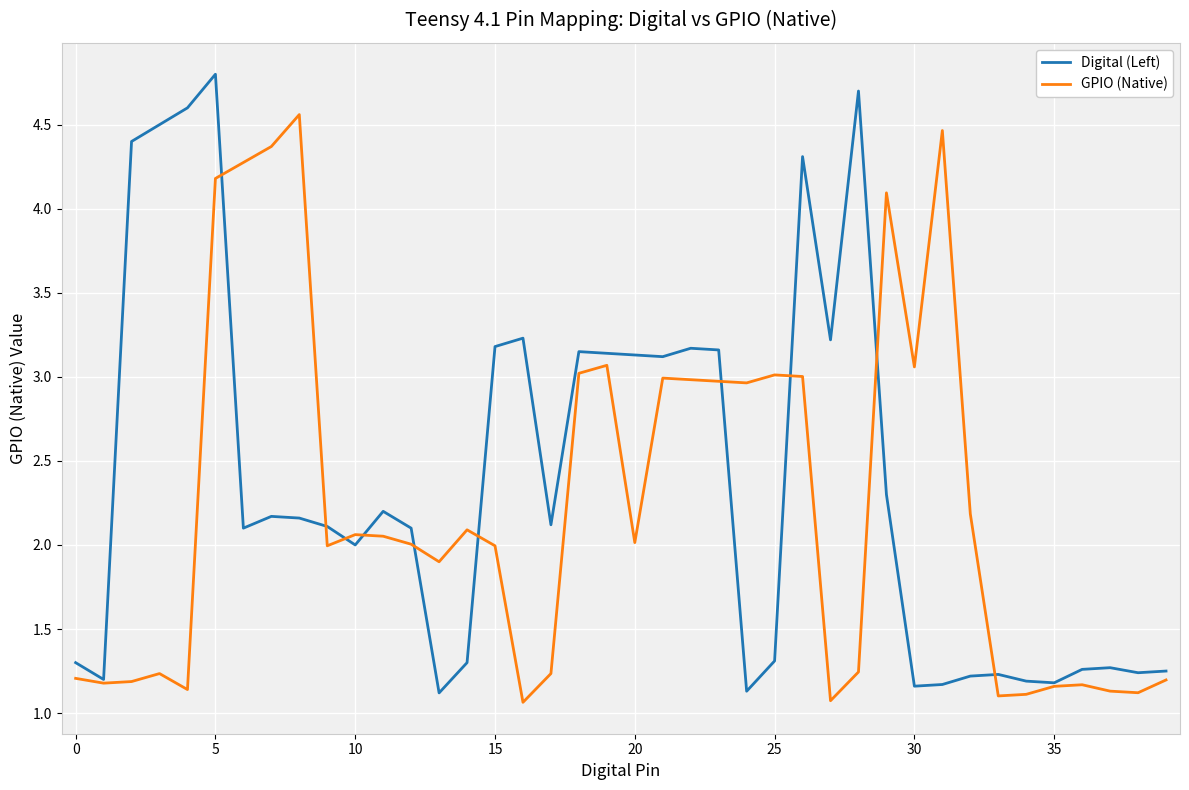

What is the highest value of the Digital (Left) series?

4.8